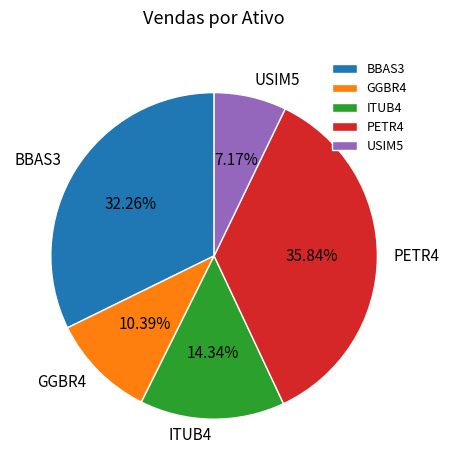

How many segments does this pie chart have?

5